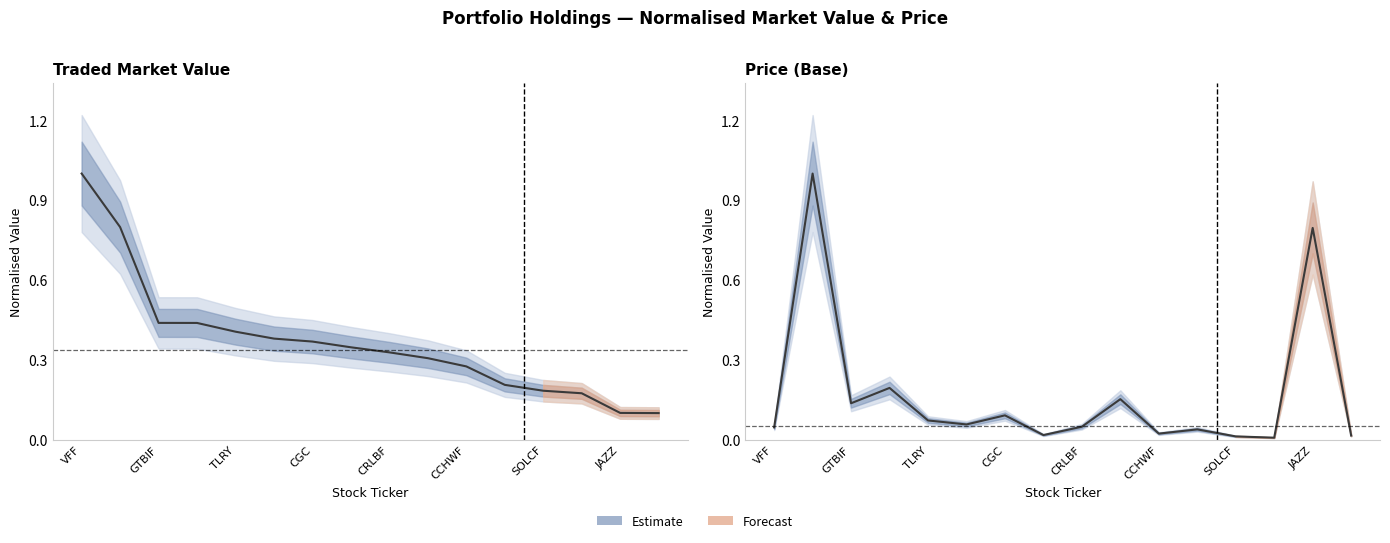

How many lines are shown in the chart?

2